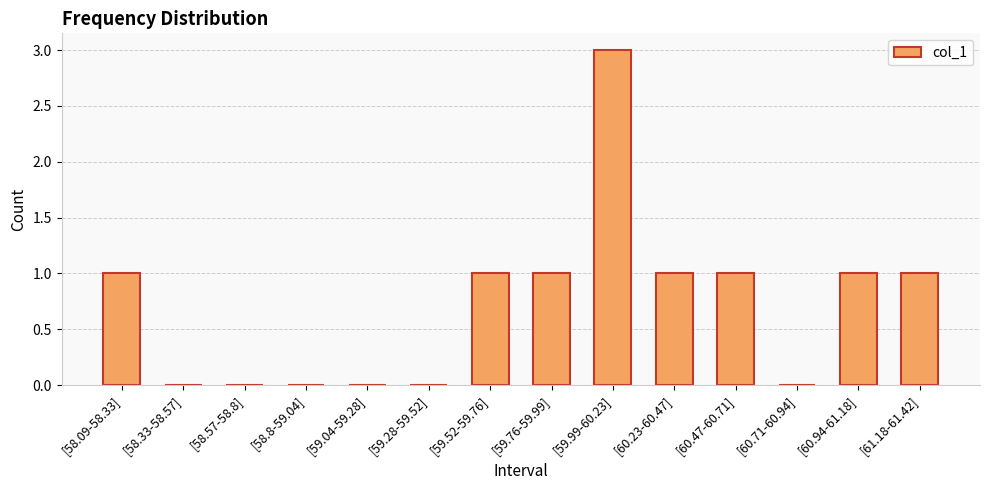

Which has a higher value, [59.28-59.52] or [60.23-60.47]?

[60.23-60.47]